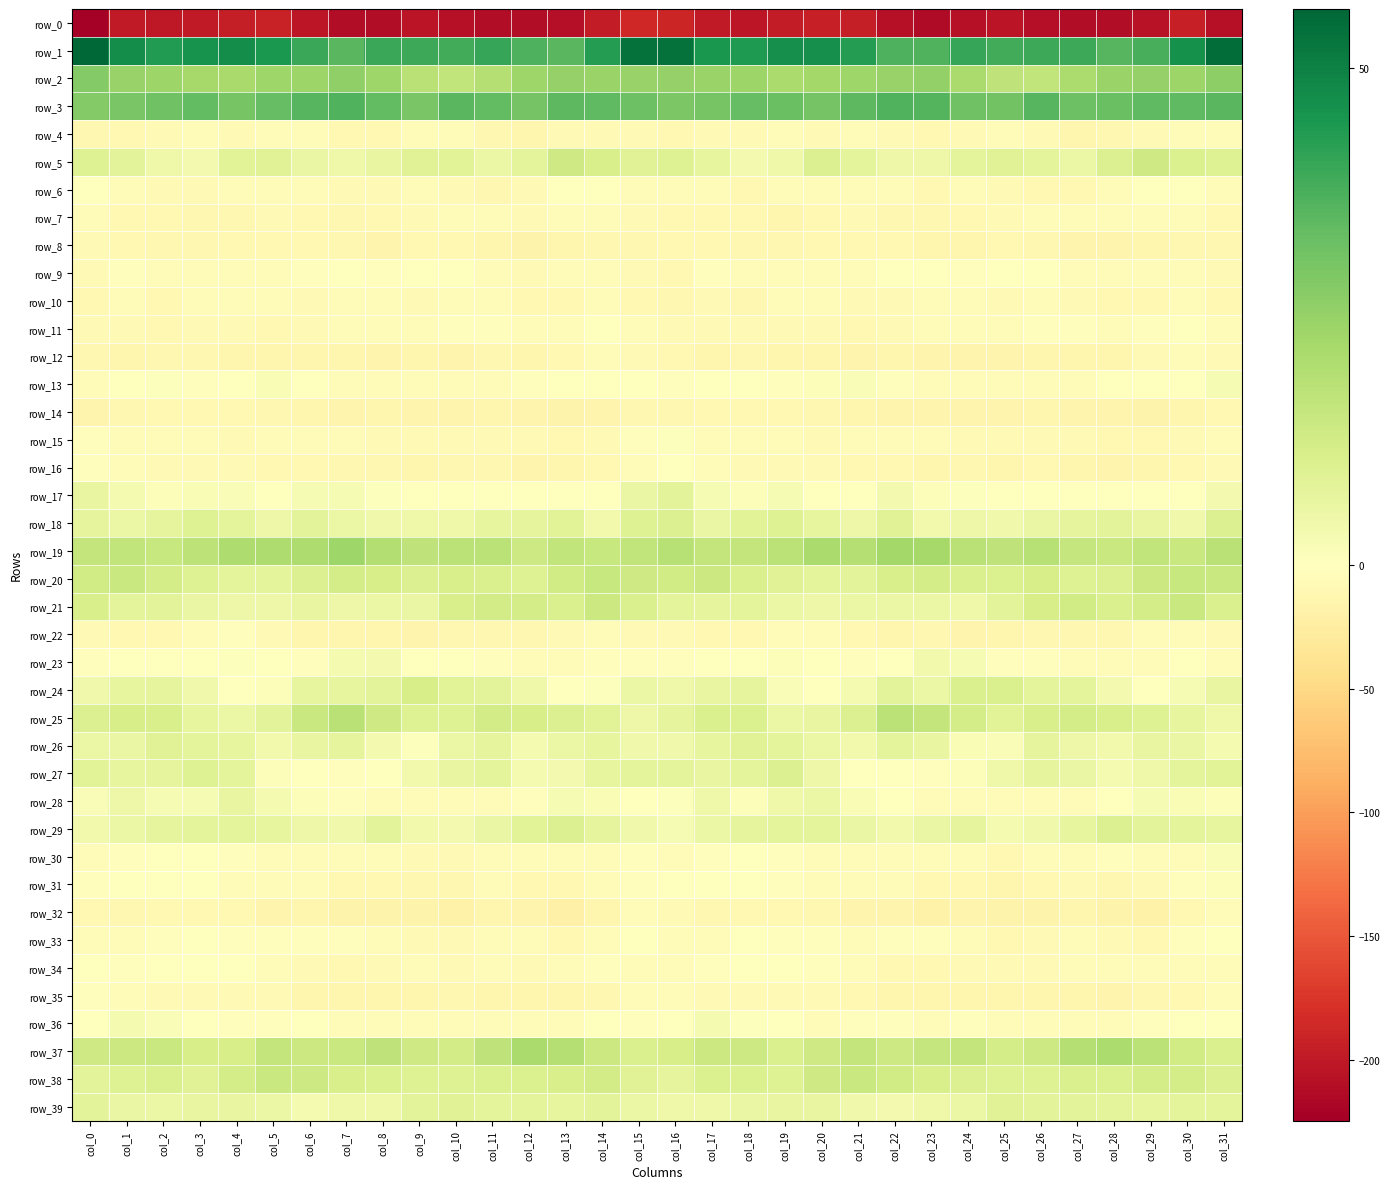

Rank the series at col_14 from highest to lowest value.

row_1, row_3, row_2, row_20, row_19, row_37, row_21, row_38, row_5, row_25, row_39, row_29, row_27, row_26, row_18, row_28, row_24, row_6, row_11, row_36, row_13, row_17, row_23, row_34, row_22, row_31, row_9, row_30, row_7, row_33, row_12, row_10, row_4, row_15, row_16, row_35, row_8, row_32, row_14, row_0